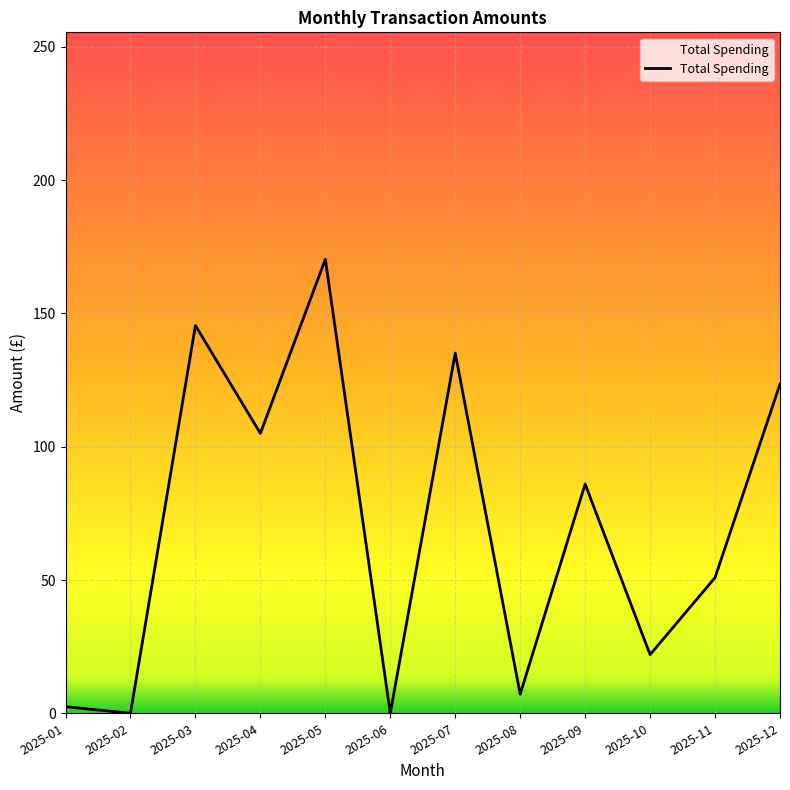

Read the value at 2025-11.

50.9